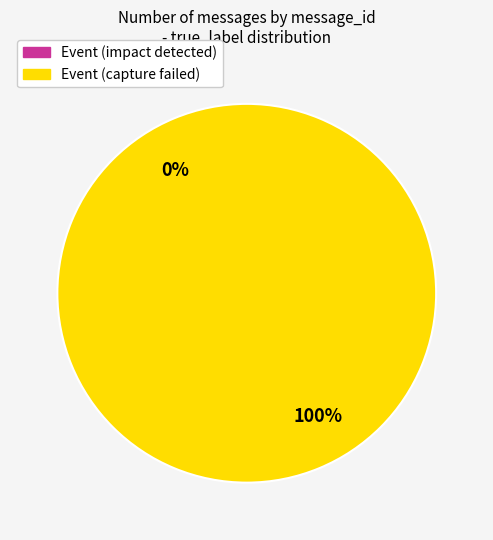

Count the number of slices in the pie.

2